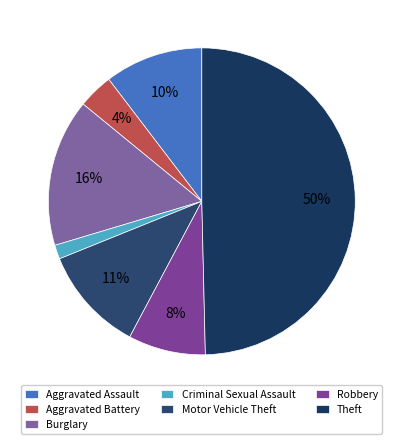

Which slice is the largest?

Theft